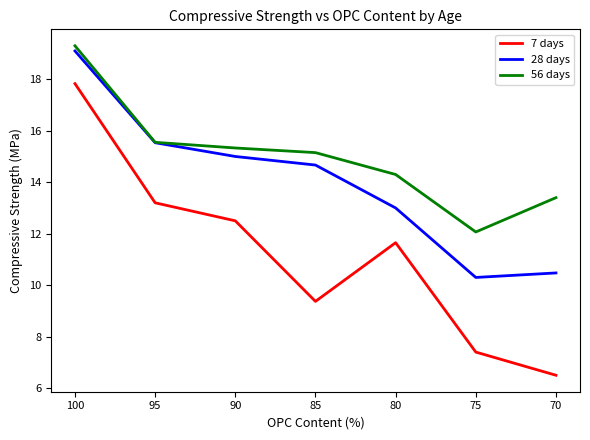

Where is 28 days nearest to the value 14?

85